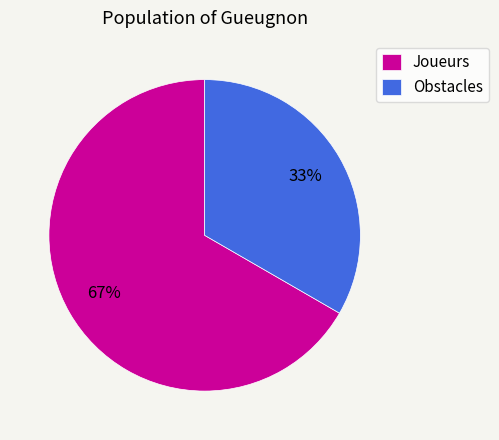

Is the sum of Obstacles and Joueurs greater than half?

Yes